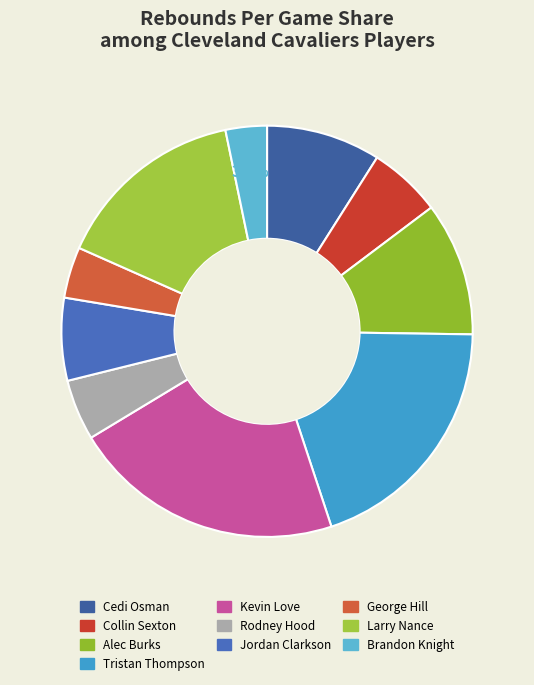

Rank the categories by value from highest to lowest.

Kevin Love, Tristan Thompson, Larry Nance, Alec Burks, Cedi Osman, Jordan Clarkson, Collin Sexton, Rodney Hood, George Hill, Brandon Knight